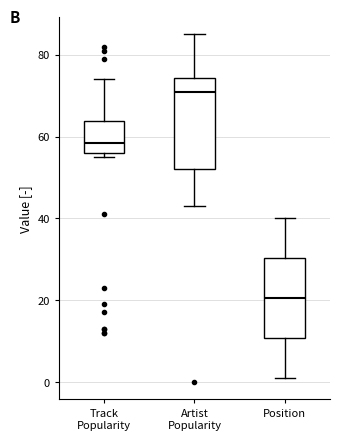

Which box has the highest median line?

Artist Popularity